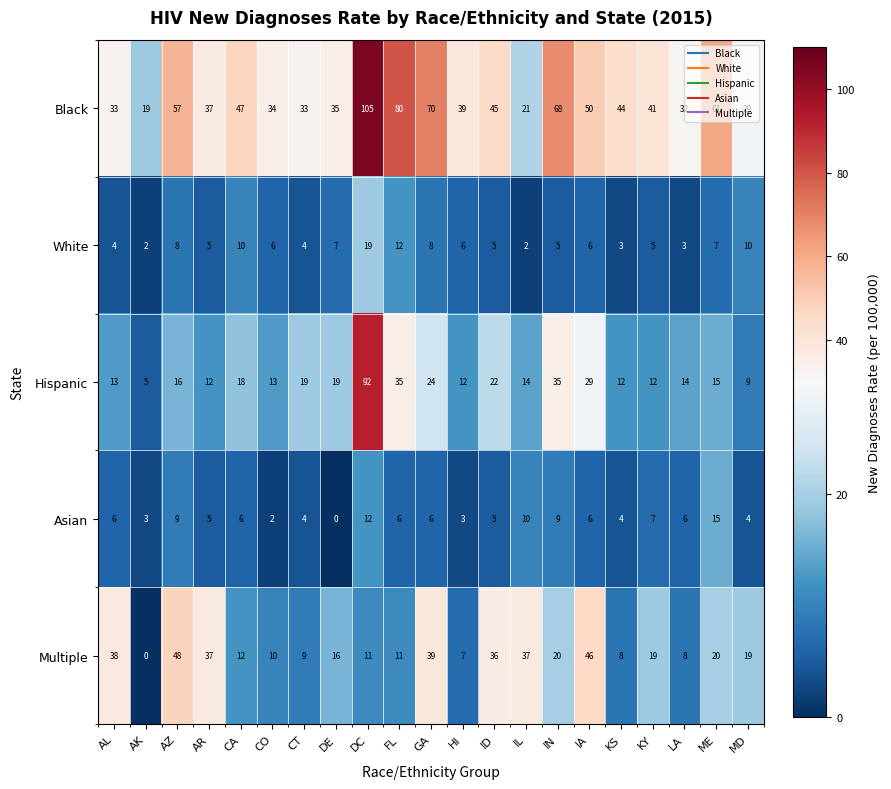

Which series changed the most between AL and IN?

Black